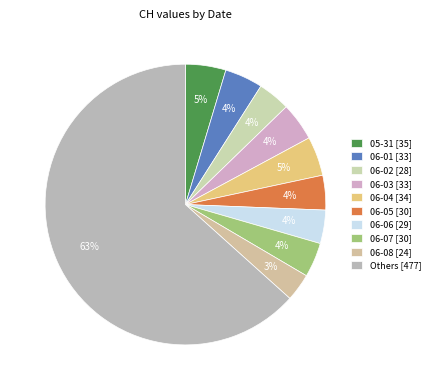

Count the number of slices in the pie.

10